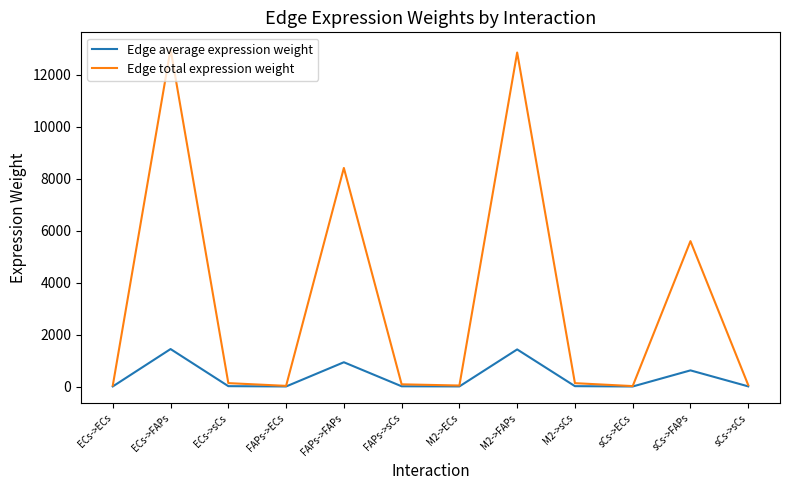

Is it true that Edge total expression weight equals 4988.9 at FAPs->FAPs?

False